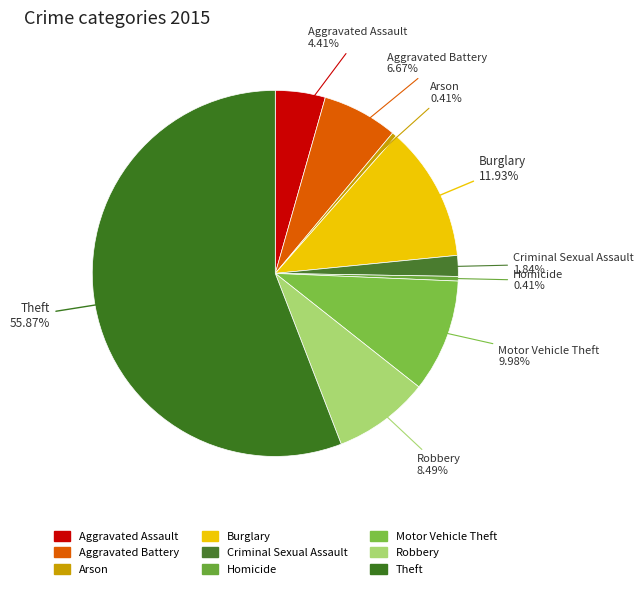

Which slice is the largest?

Theft